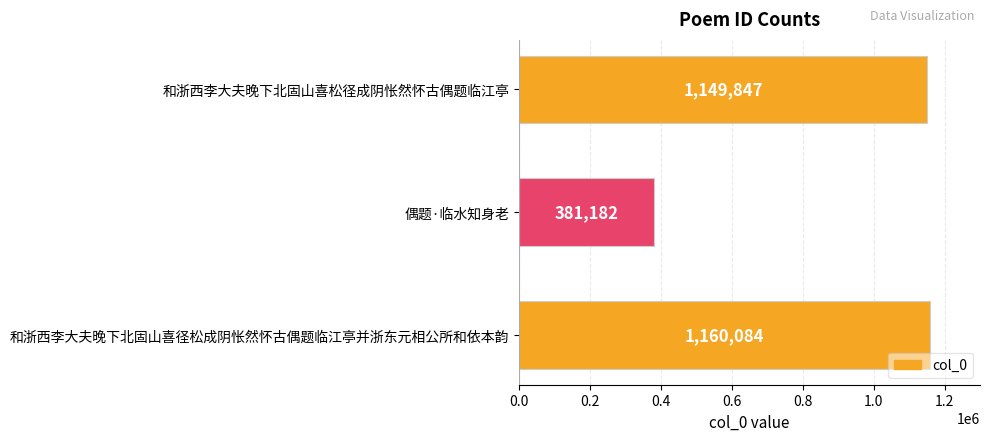

Is it true that the value at 和浙西李大夫晚下北固山喜松径成阴怅然怀古偶题临江亭 is 1735452?

False